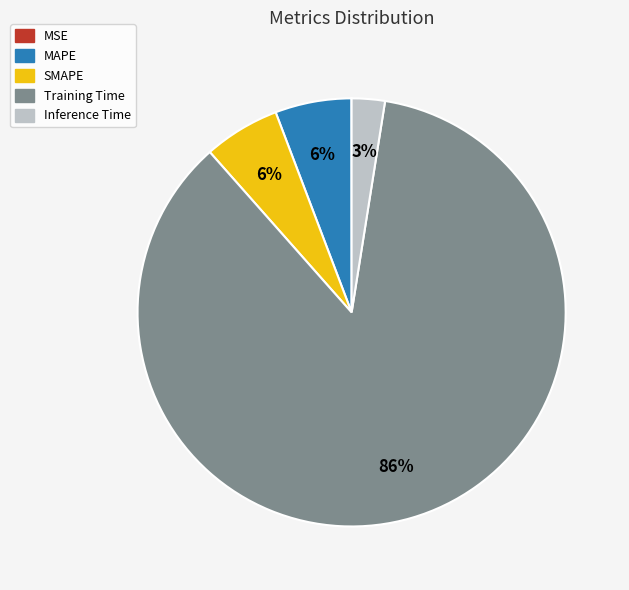

To the nearest percent, what is the difference between the Inference Time and SMAPE slice percentages?

3%